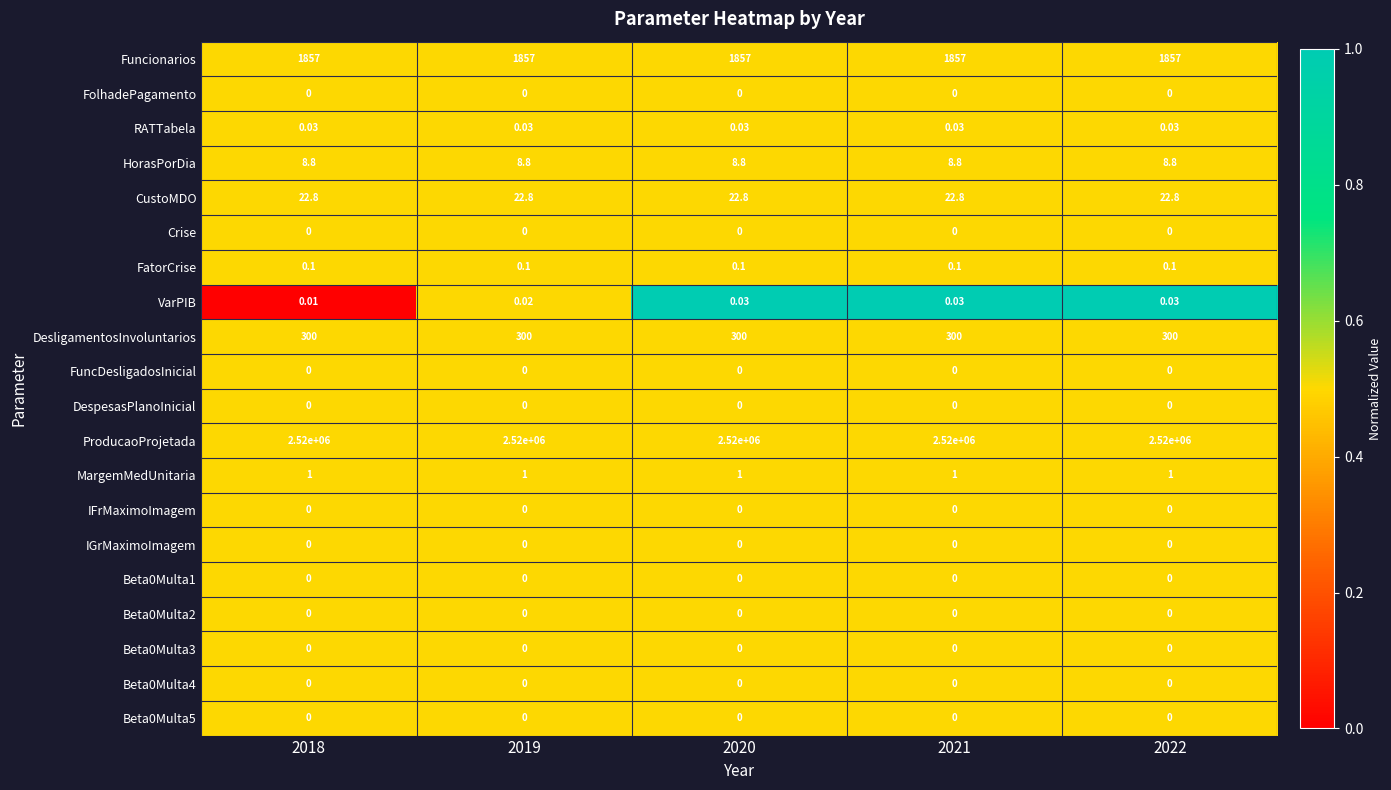

How many series are shown in this chart?

20